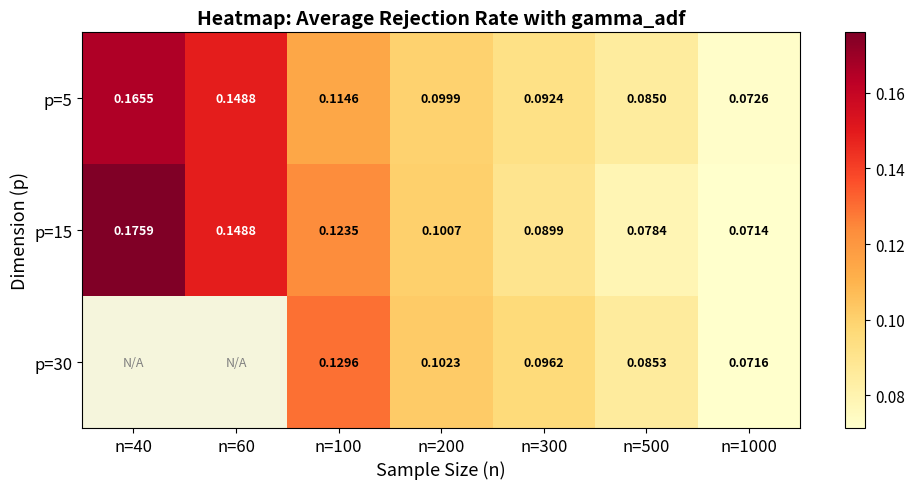

Which category has the lowest value in the p=5 series?

n=1000